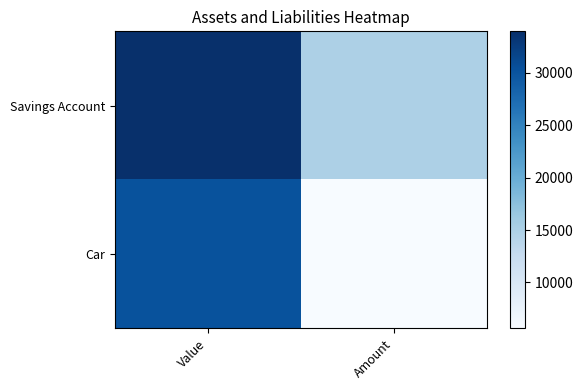

Which label corresponds to the smallest value in the chart?

Amount